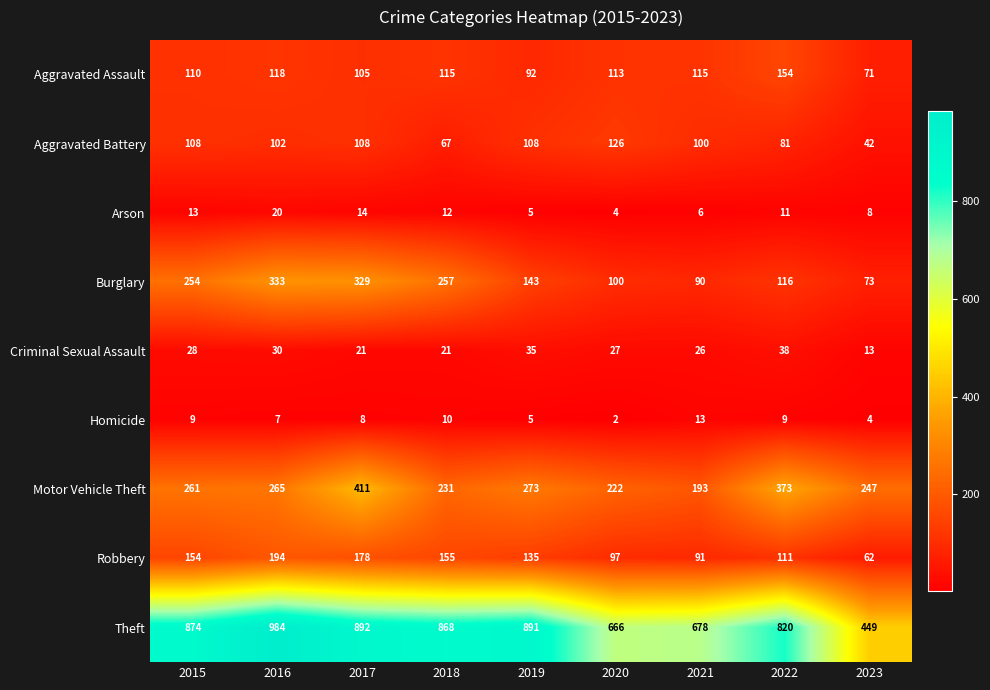

What is the difference between the highest and lowest values at 2023?

445